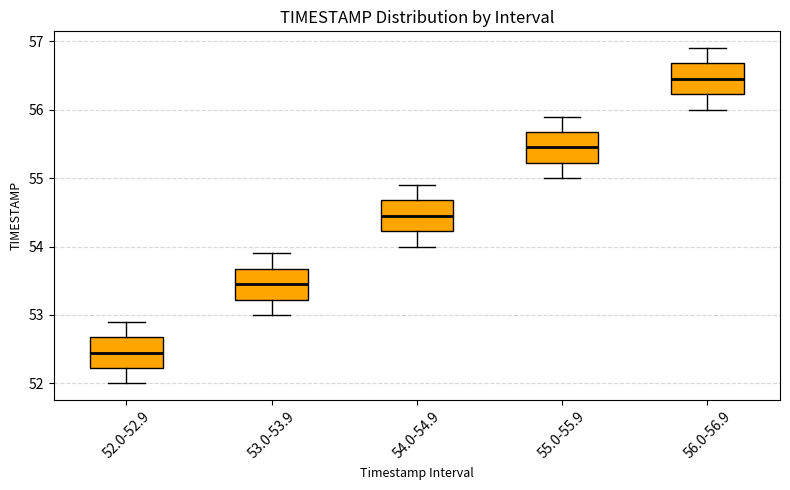

Where is the upper edge of the box for 54.0-54.9 on the y-axis? The values are not printed on the chart, so give them approximately, as read against the axis.

54.7